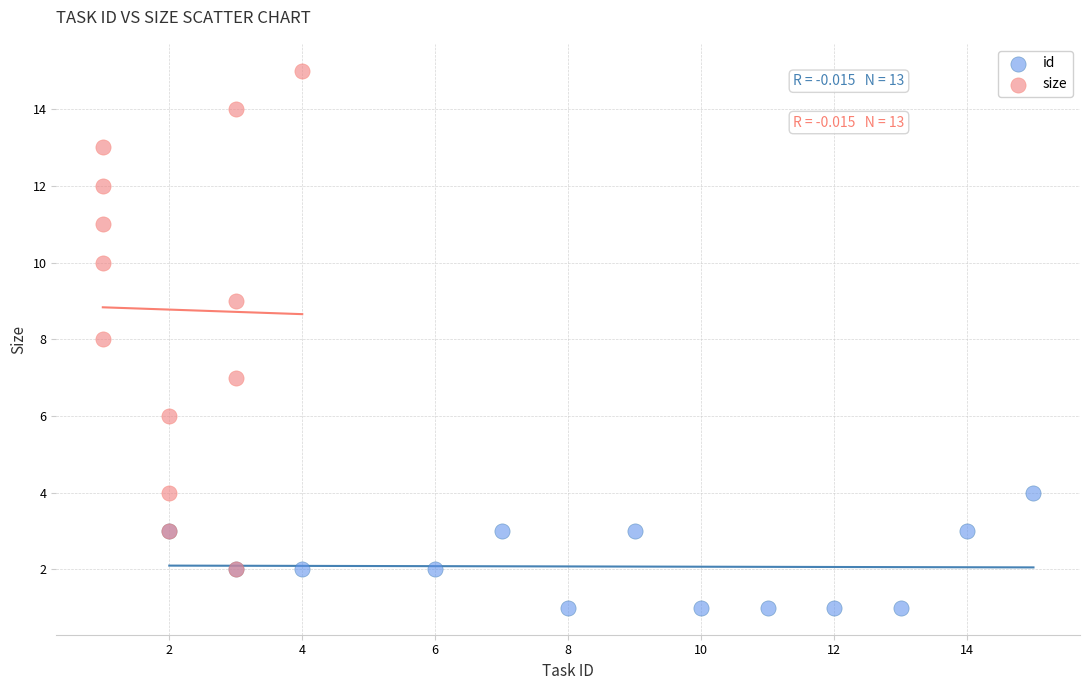

Which series contains the highest Y value?

size